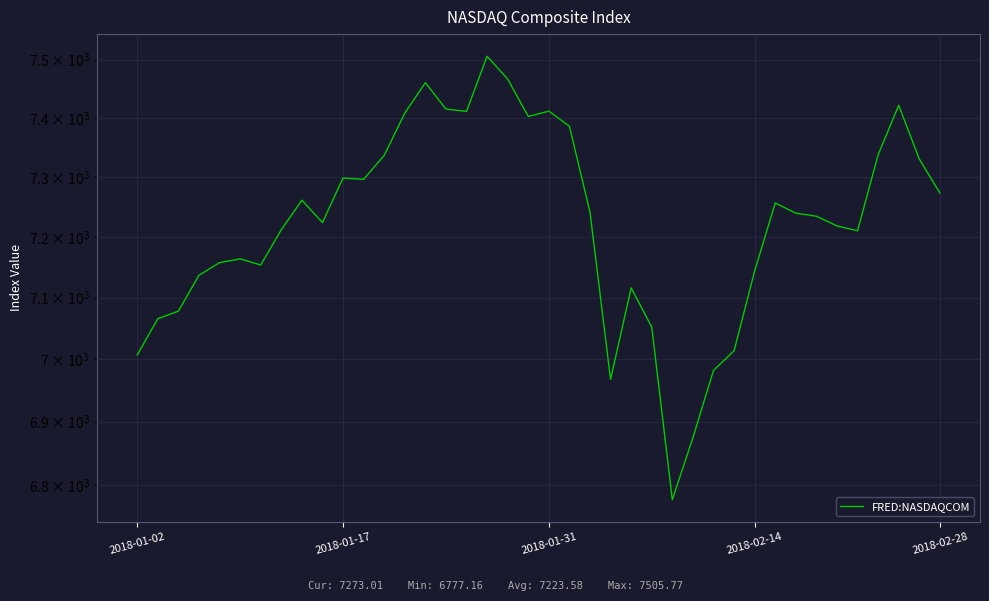

Is it true that the value at 9 is 3236.0?

False